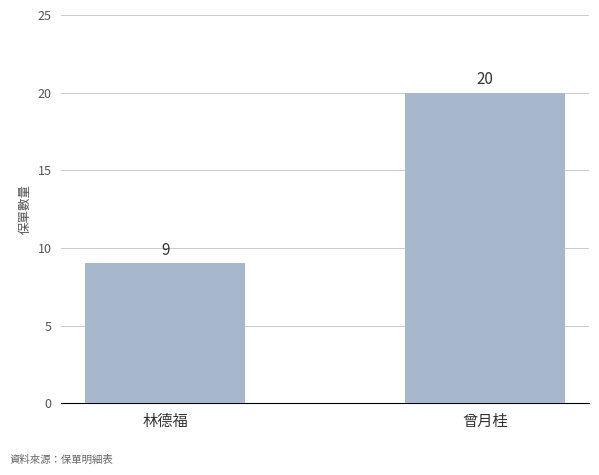

The chart shows a value of 9 at 林德福. True or false?

True